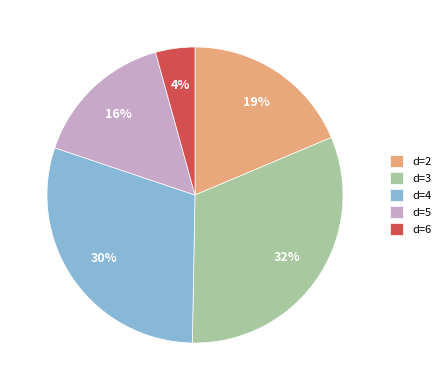

Approximately how many times larger is the value at d=4 compared to d=5?

1.9